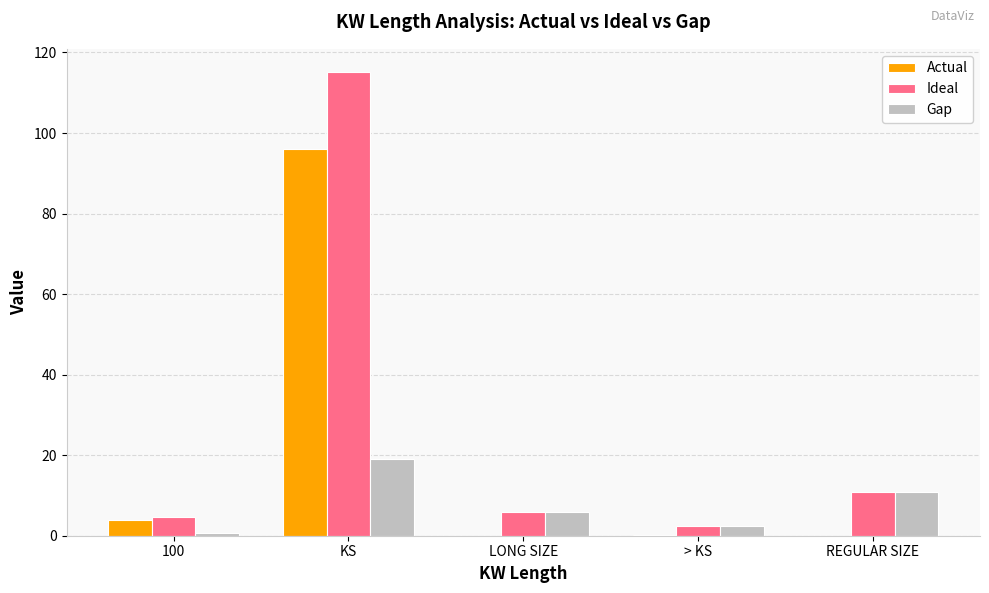

The value of Gap at REGULAR SIZE is 16.0. True or false?

False